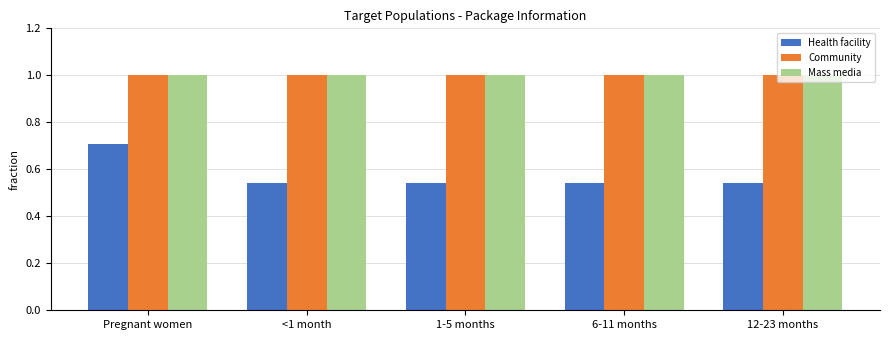

At how many categories does at least one series exceed 0?

5